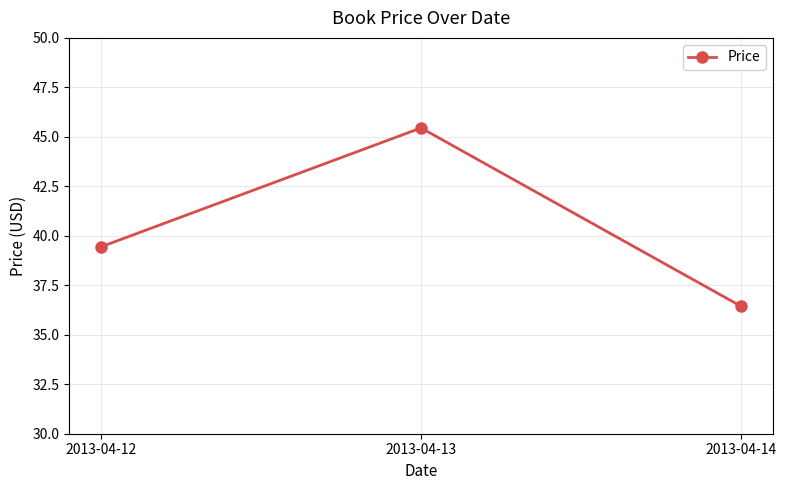

Reading left to right, extract all data points from this chart.

2013-04-12=39.5	2013-04-13=45.5	2013-04-14=36.5